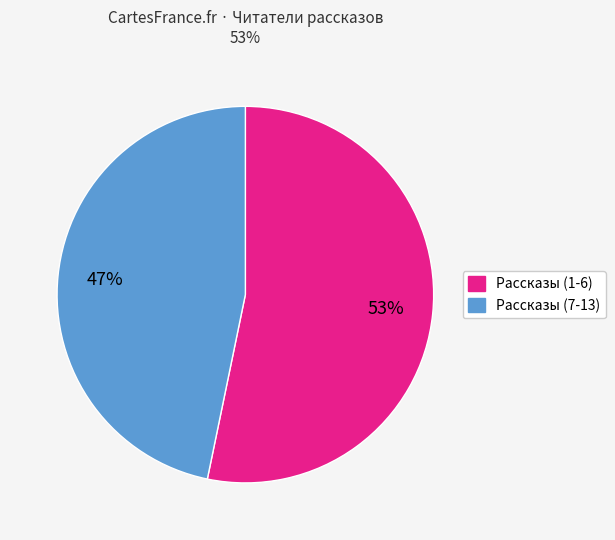

Is there any slice that represents more than half of the pie?

Yes